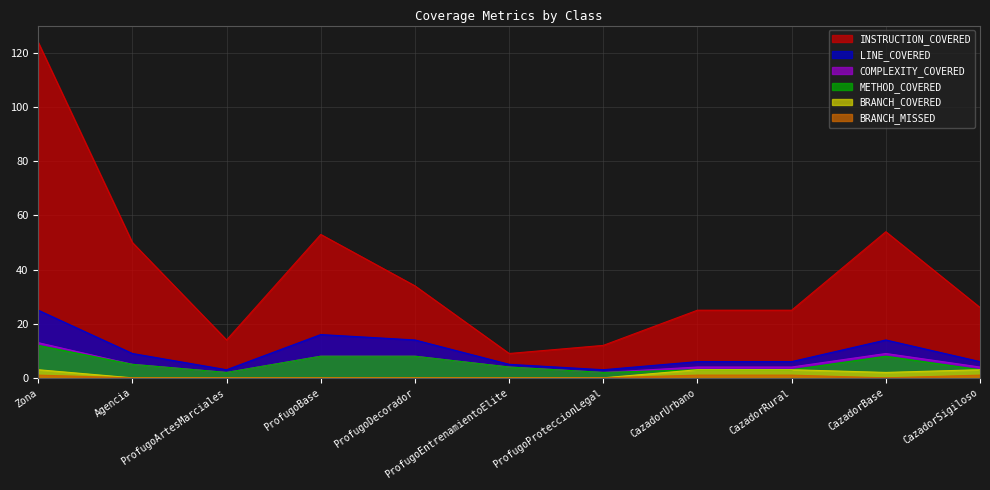

Does the chart display data point markers on the line(s)?

No